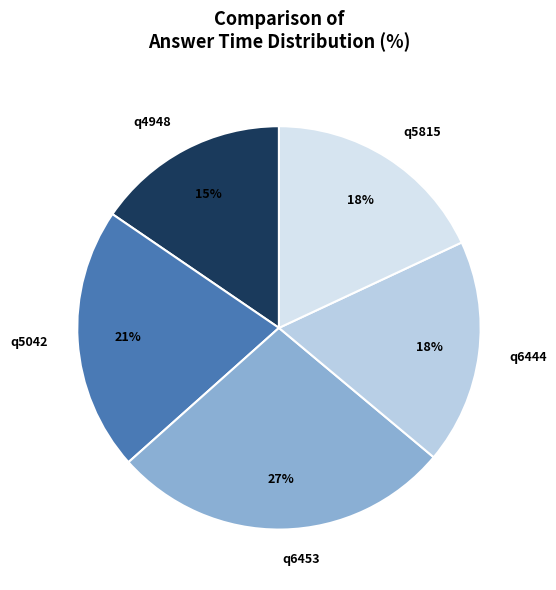

How many slices are in this pie chart?

5